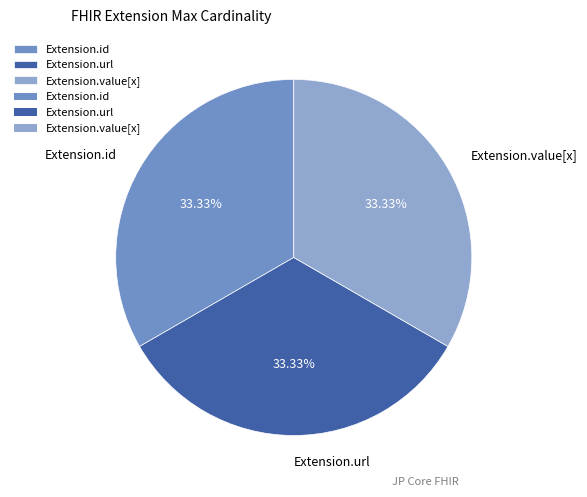

Is the sum of Extension.value[x] and Extension.id greater than half?

Yes